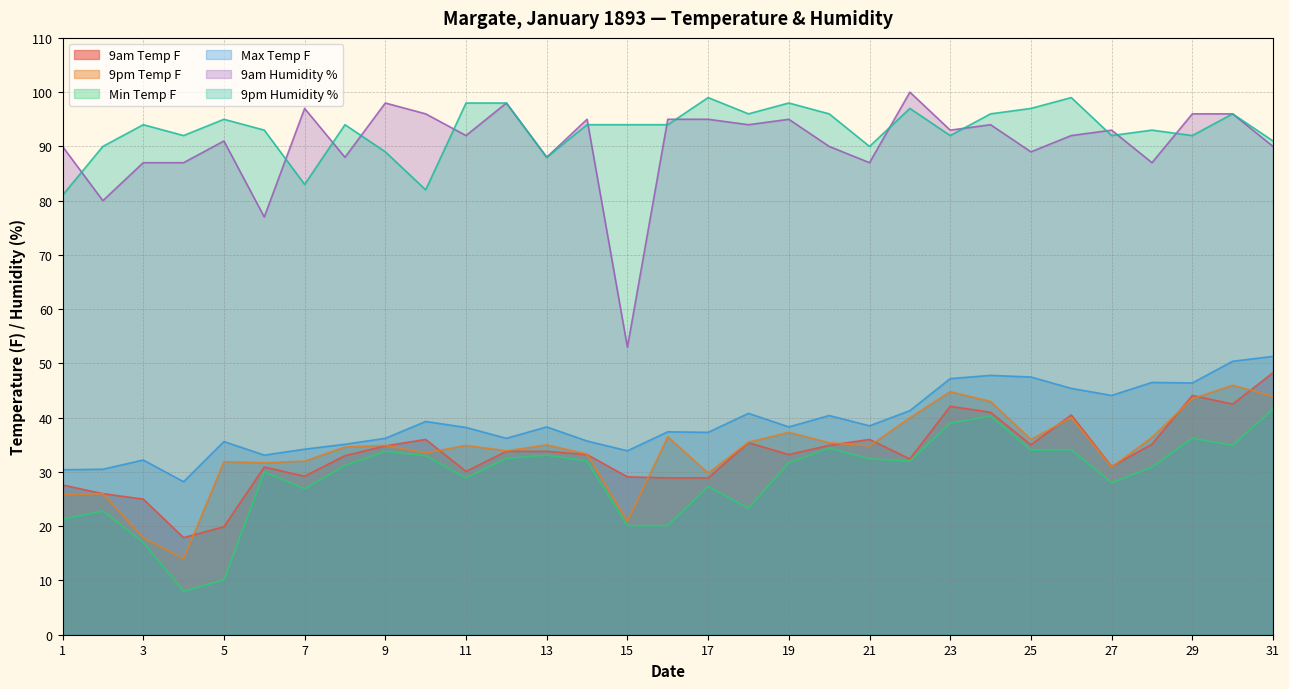

Reading left to right, what are all the values shown in this chart?

9am Temp F: 27.6	26.0	25.0	17.9	19.9	30.9	29.2	33.0	34.8	36.0	30.1	33.8	33.8	33.2	29.1	28.9	28.9	35.4	33.2	34.9	36.0	32.4	42.1	41.0	35.0	40.5	31.0	35.1	44.1	42.5	48.3
9pm Temp F: 25.8	26.0	17.9	14.0	31.9	31.7	32.0	34.6	34.9	33.5	34.9	33.9	35.0	33.3	20.9	36.5	29.8	35.5	37.3	35.4	34.8	40.0	44.8	43.0	36.0	40.0	30.9	36.4	43.5	46.0	43.9
Min Temp F: 21.3	22.8	17.0	8.0	10.1	30.0	26.9	31.2	33.8	33.0	28.9	32.5	33.1	32.0	20.1	20.1	27.3	23.3	31.7	34.4	32.4	32.0	39.0	40.3	34.0	34.1	28.0	30.9	36.2	34.9	41.6
Max Temp F: 30.4	30.5	32.2	28.2	35.6	33.1	34.2	35.1	36.2	39.3	38.2	36.2	38.3	35.7	33.9	37.4	37.3	40.8	38.3	40.4	38.5	41.3	47.2	47.8	47.5	45.4	44.1	46.5	46.4	50.4	51.3
9am Humidity %: 90.0	80.0	87.0	87.0	91.0	77.0	97.0	88.0	98.0	96.0	92.0	98.0	88.0	95.0	53.0	95.0	95.0	94.0	95.0	90.0	87.0	100.0	93.0	94.0	89.0	92.0	93.0	87.0	96.0	96.0	90.0
9pm Humidity %: 81.0	90.0	94.0	92.0	95.0	93.0	83.0	94.0	89.0	82.0	98.0	98.0	88.0	94.0	94.0	94.0	99.0	96.0	98.0	96.0	90.0	97.0	92.0	96.0	97.0	99.0	92.0	93.0	92.0	96.0	91.0